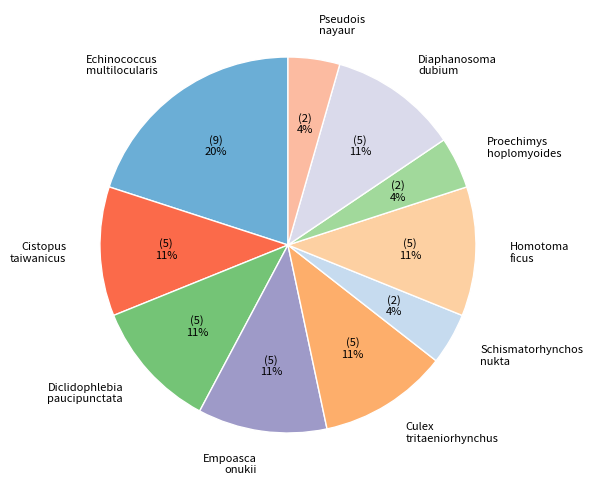

To the nearest percent, what is the difference between the largest and smallest slice percentages?

16%